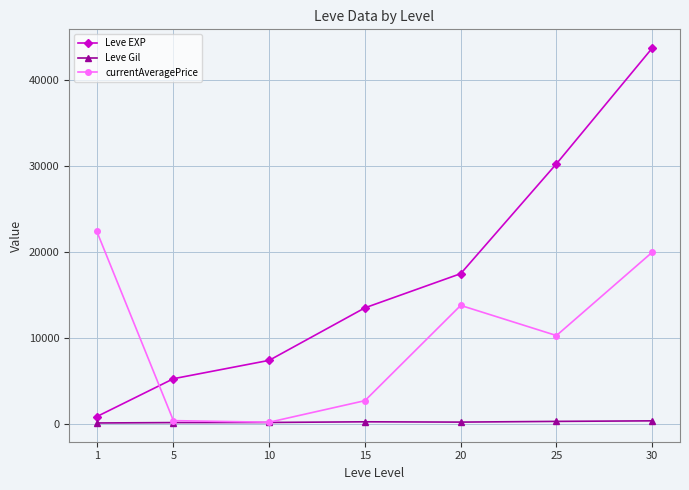

Is the value of Leve EXP at 20 greater than the value of currentAveragePrice at 20?

Yes